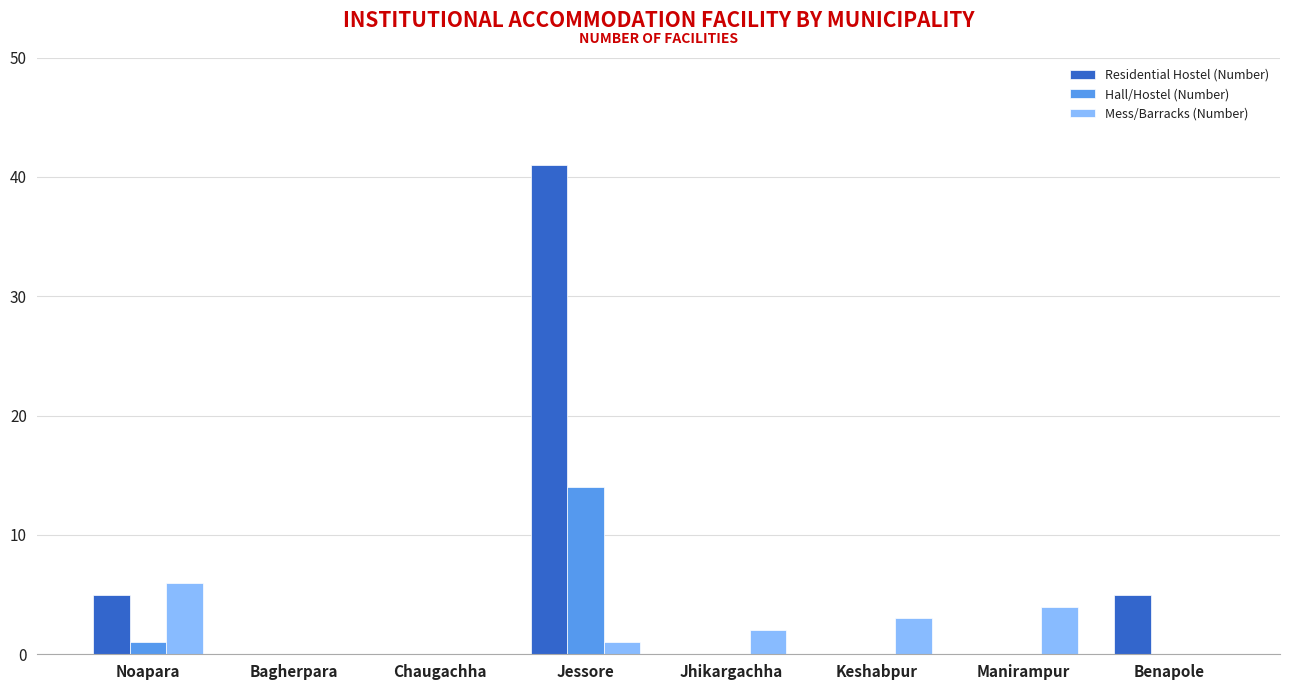

The value of Hall/Hostel (Number) at Bagherpara is -5. True or false?

False